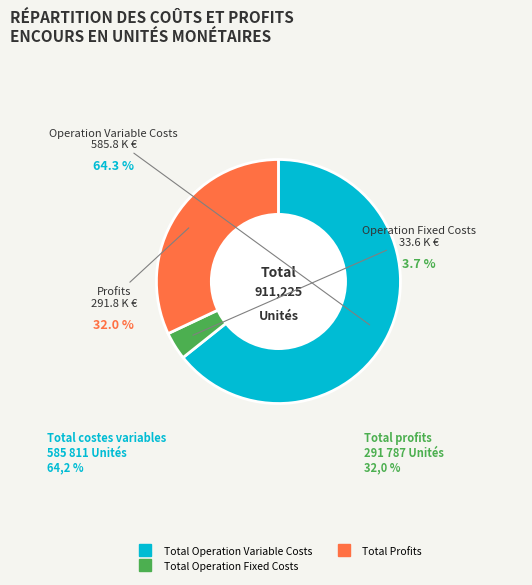

Is the sum of Total Capital Costs and Total Operation Variable Costs greater than half?

Yes